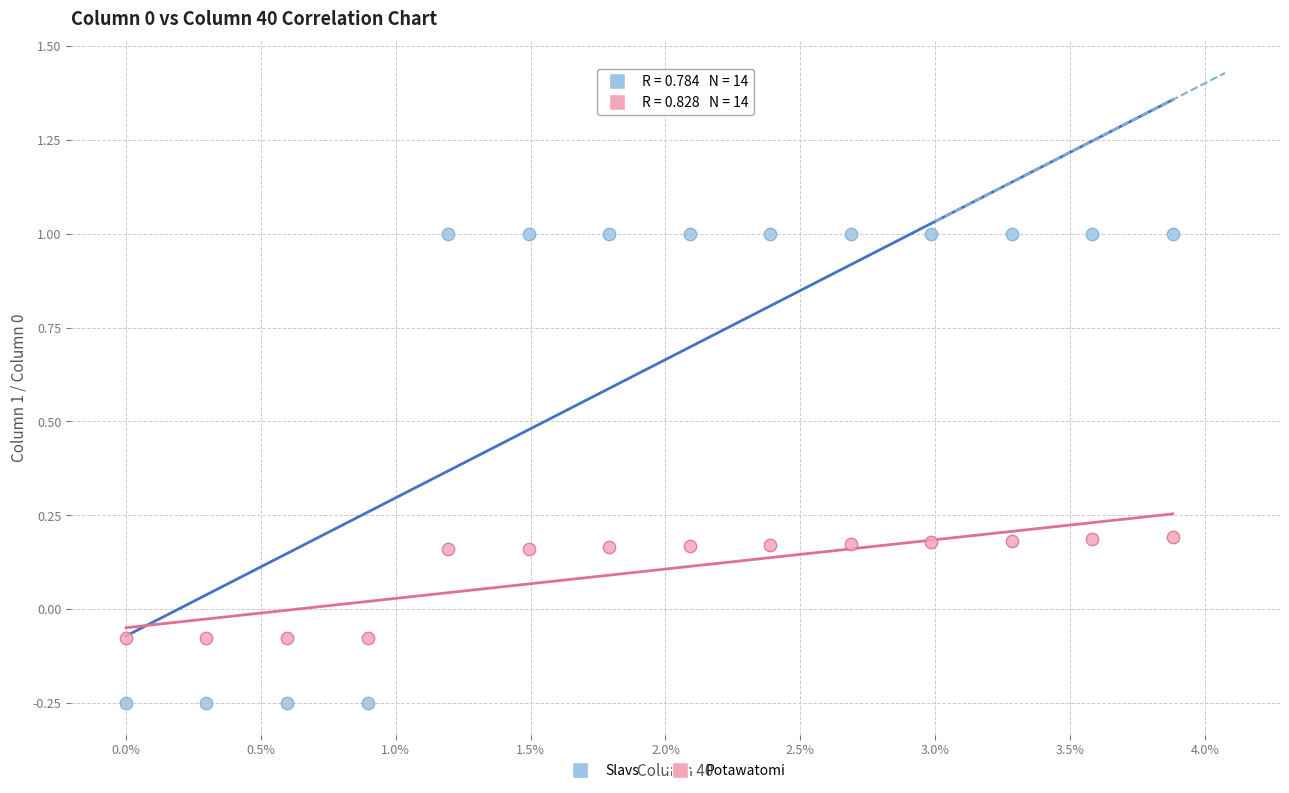

Which series contains the lowest Y value?

Slavs